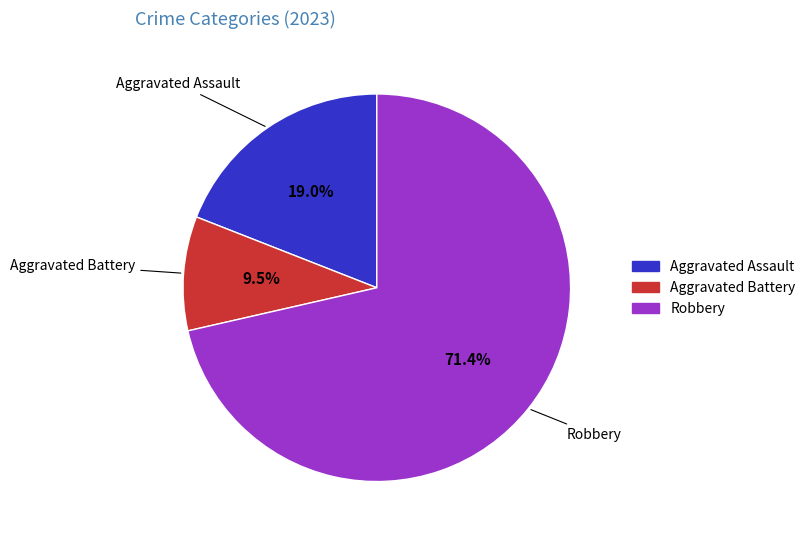

Rank the categories by value from highest to lowest.

Robbery, Aggravated Assault, Aggravated Battery